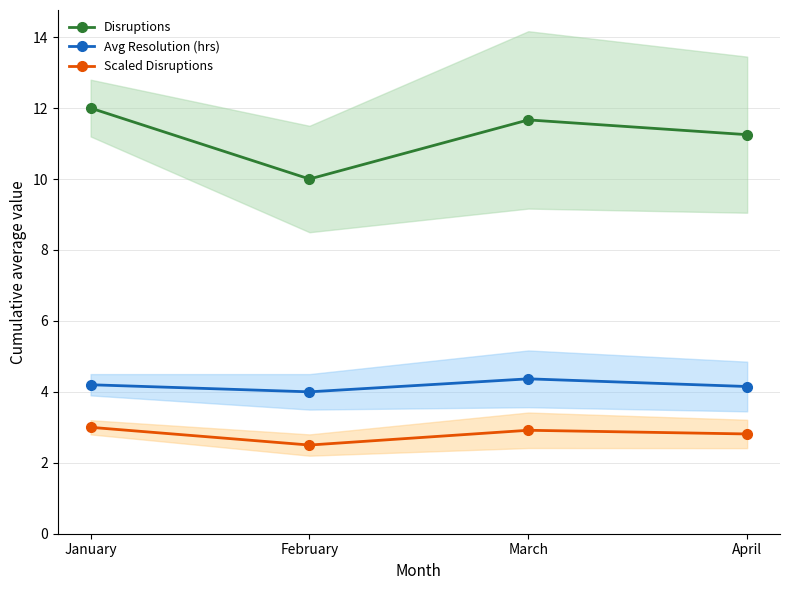

Is the value of Disruptions at February greater than the value of Avg Resolution (hrs) at February?

Yes